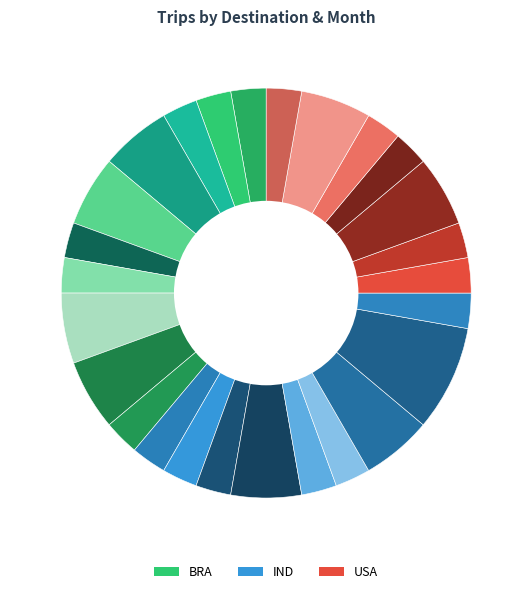

How many segments does this pie chart have?

26